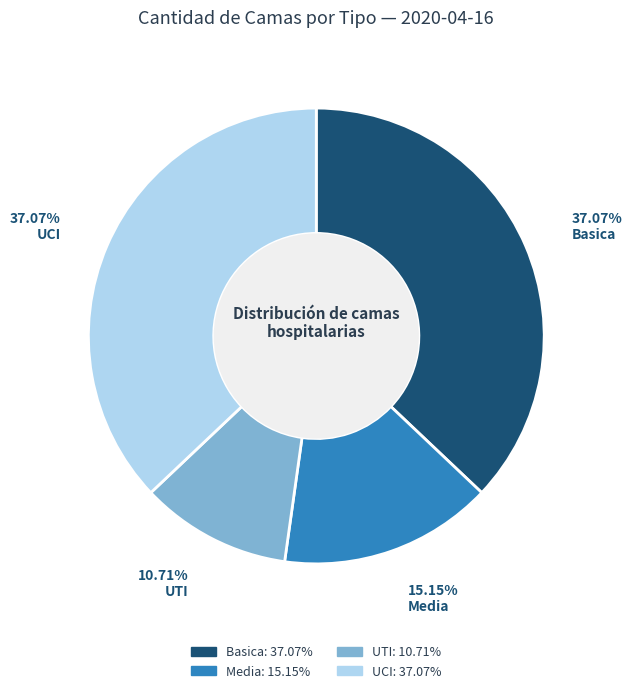

Which slice is the smallest?

UTI